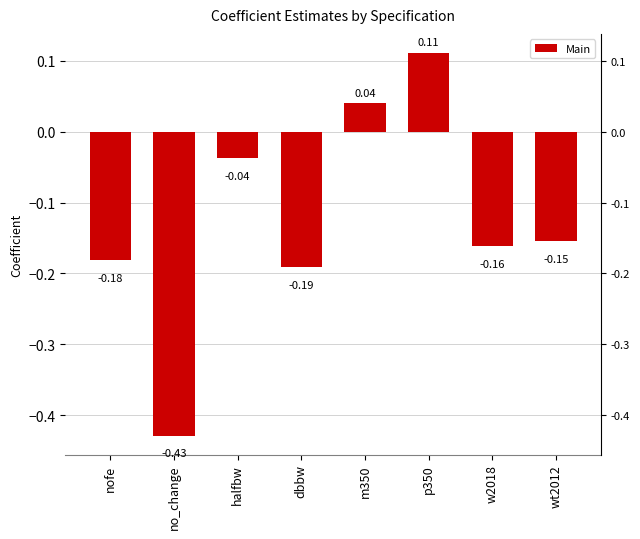

Is it true that the value at no_change is -0.4?

True